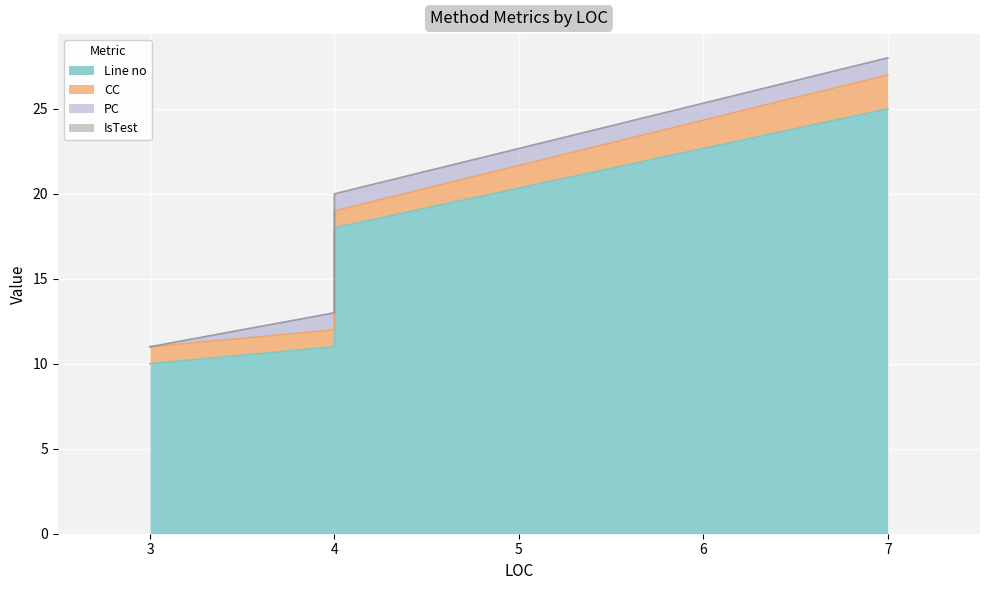

Reading left to right, transcribe all the data shown in this chart.

Line no: 10	11	18	25
CC: 1	1	1	2
PC: 0	1	1	1
IsTest: 0	0	0	0